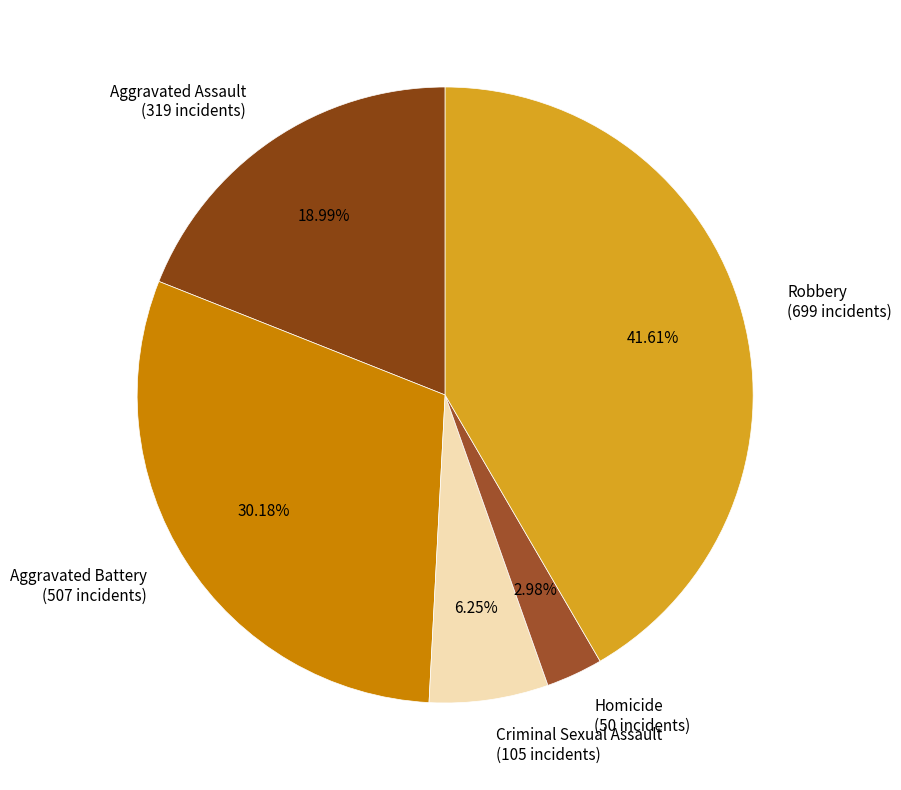

To the nearest percent, what is the combined percentage of Criminal Sexual Assault and Homicide?

9%